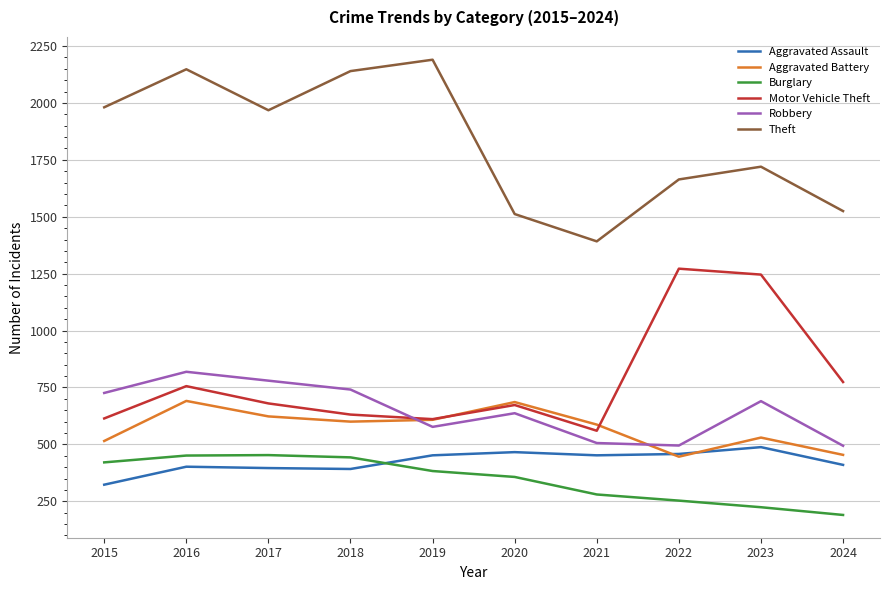

What is the greatest value displayed?

2190